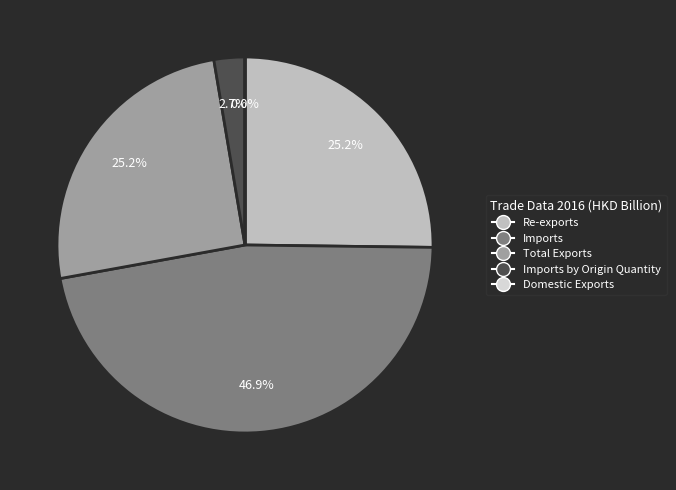

Is there any slice that represents more than half of the pie?

No